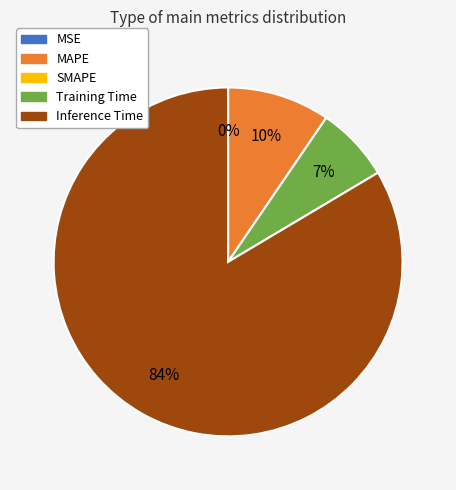

To the nearest percent, what is the average slice percentage?

25%